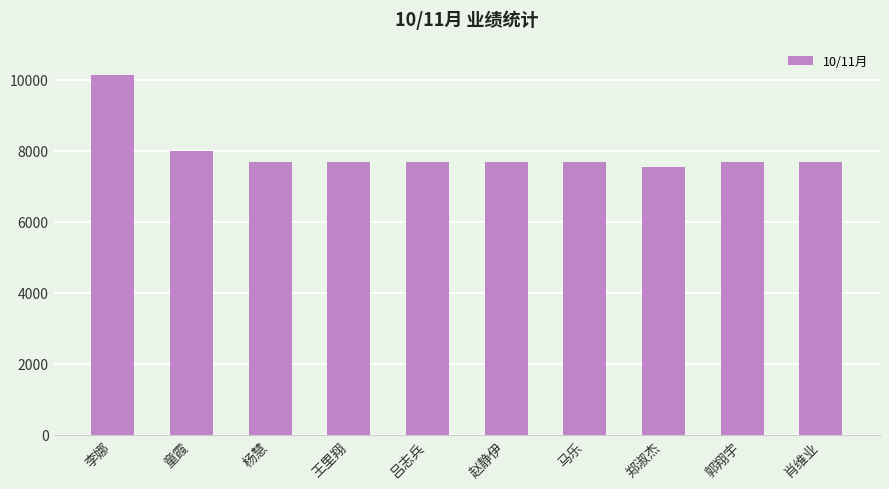

Is it true that the value at 吕志兵 is 10149.6?

False